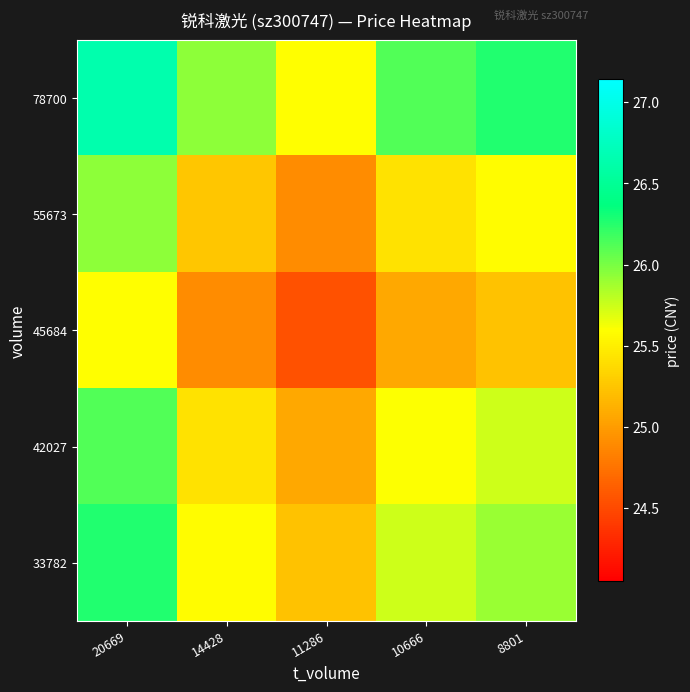

At which category does the chart reach its peak across all series?

20669